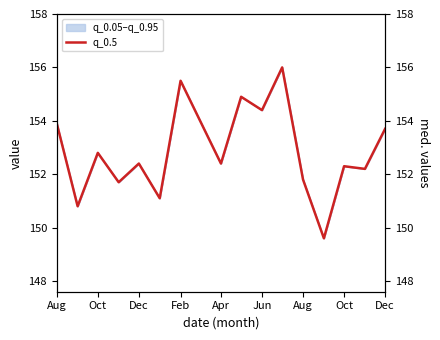

What is the change in value from 10 to 16?

-0.7